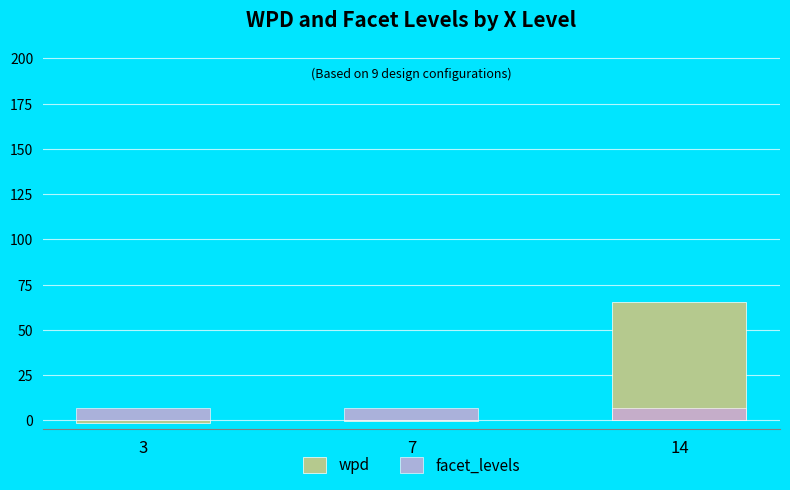

Does the chart contain any negative values?

Yes